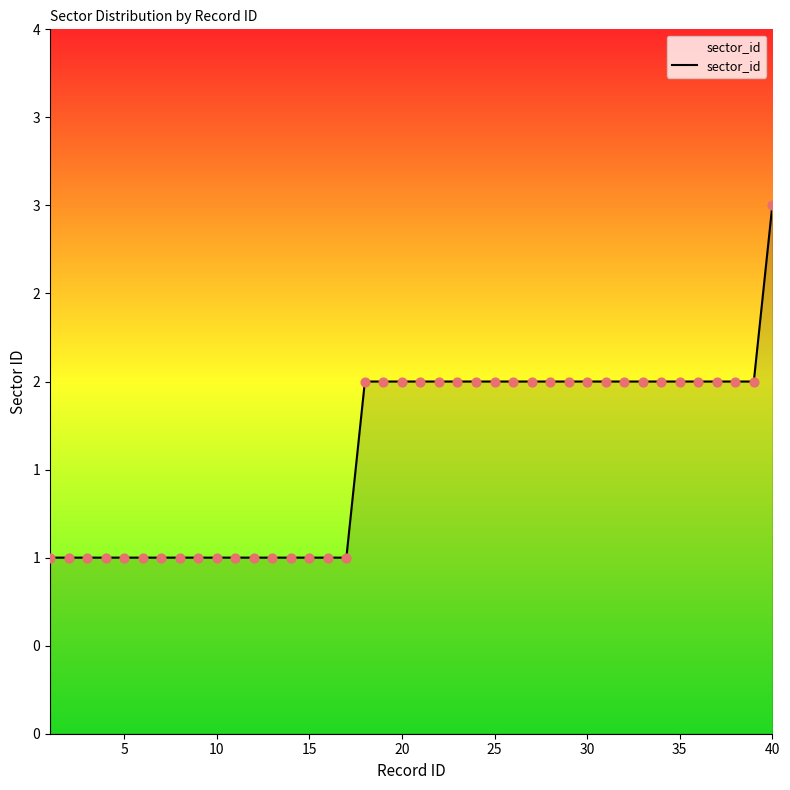

Does the chart have visible grid lines?

No